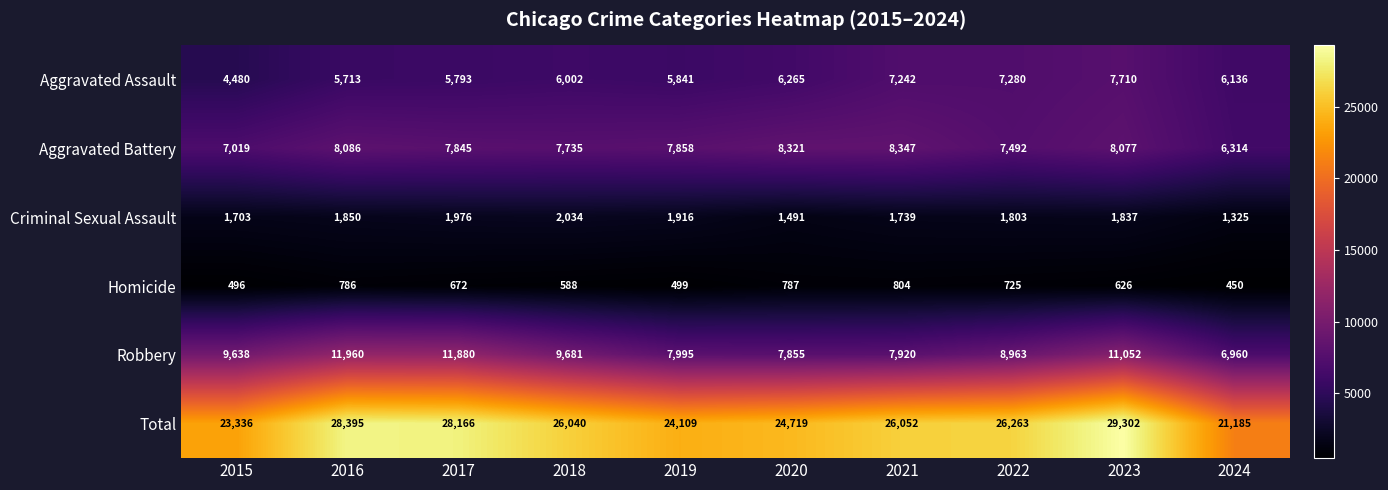

Which series has the widest spread of values?

Total